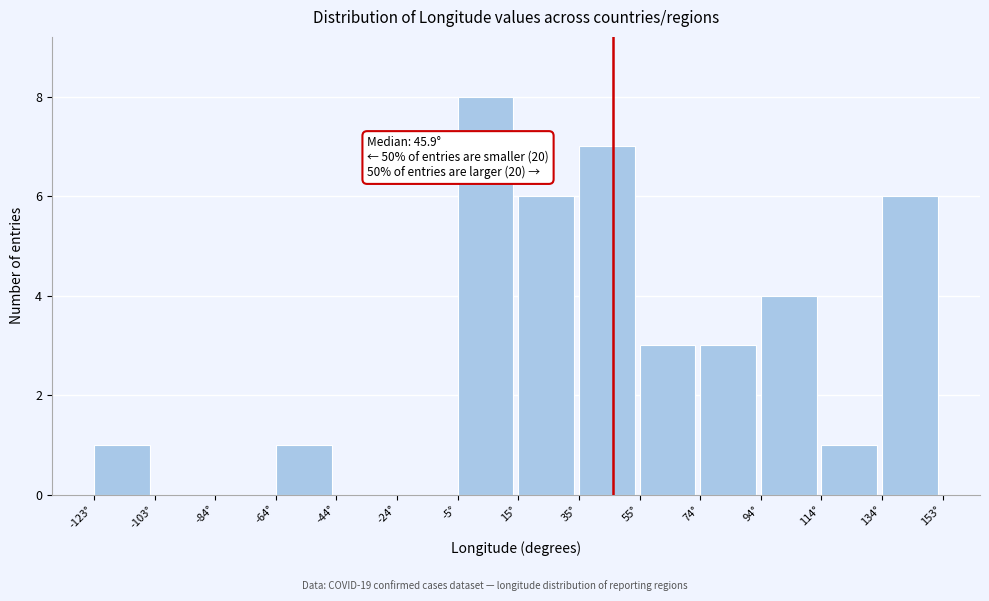

Over which range of the x-axis is the bar tallest?

-4 to 16